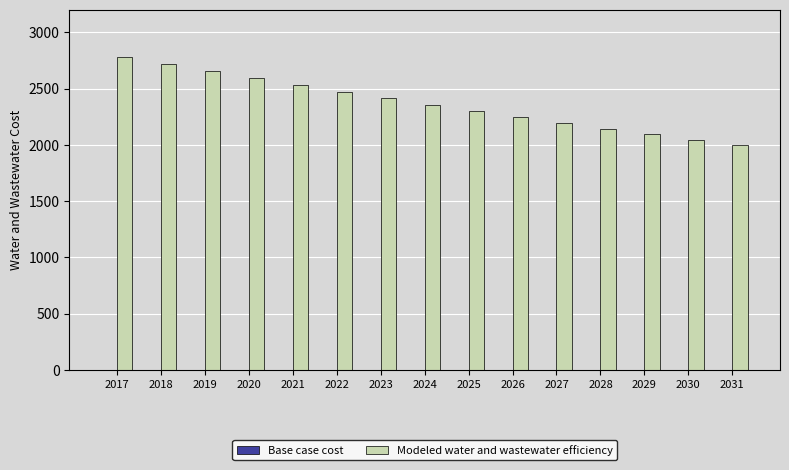

What is the difference between the maximum and minimum values?

786.2